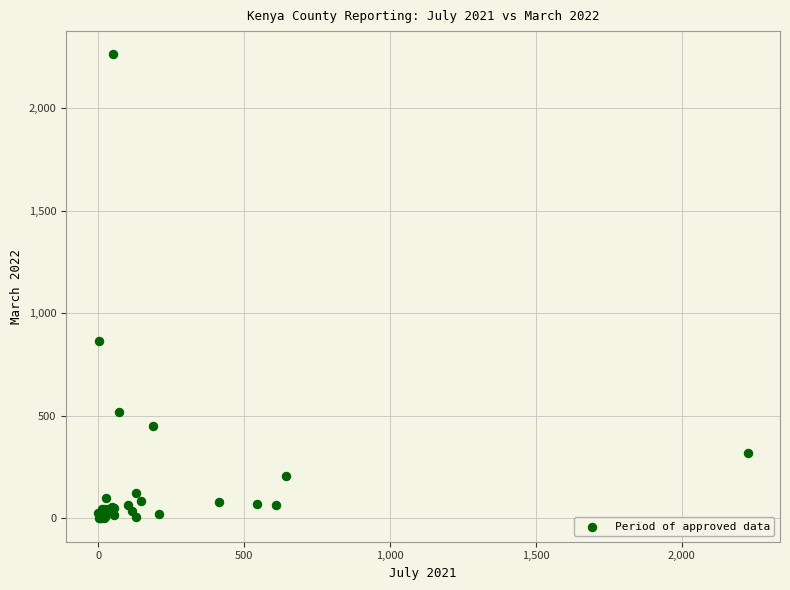

What Y value in the scatter plot is closest to 1130?

864